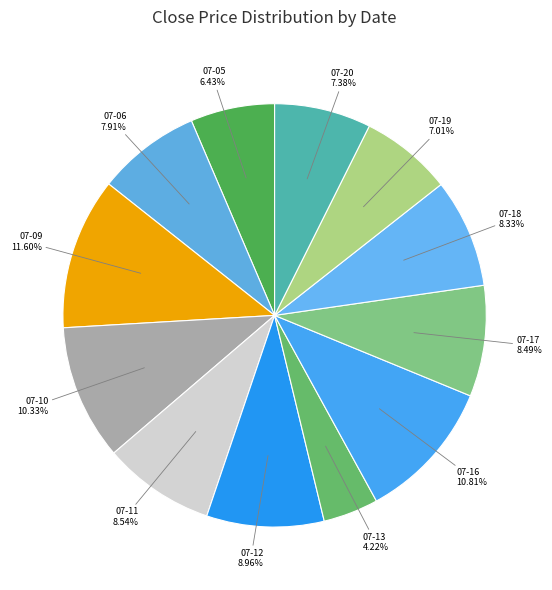

How many segments does this pie chart have?

12